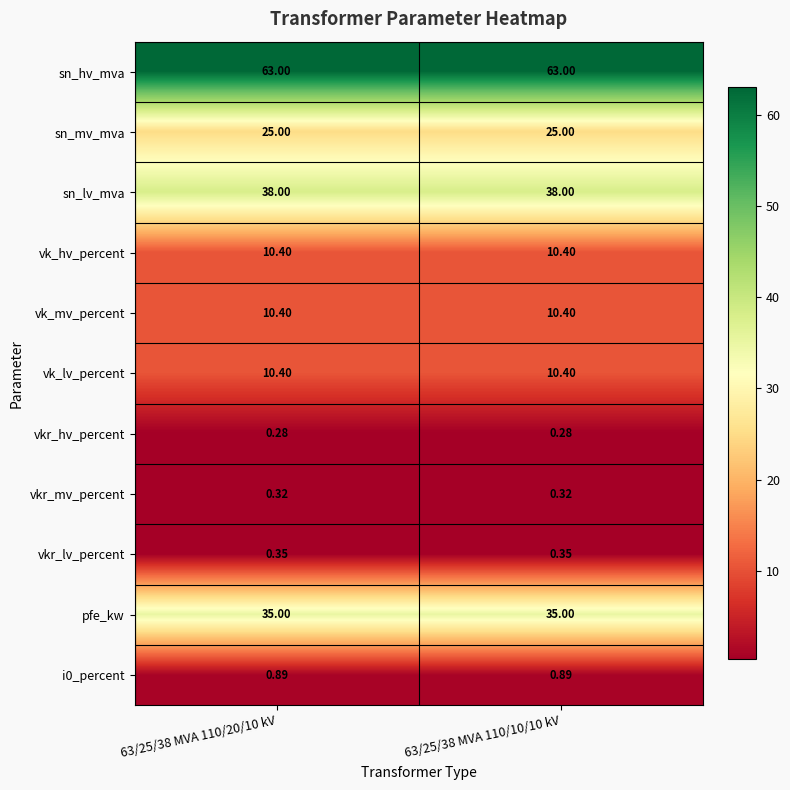

Which series has the largest total across all categories?

sn_hv_mva